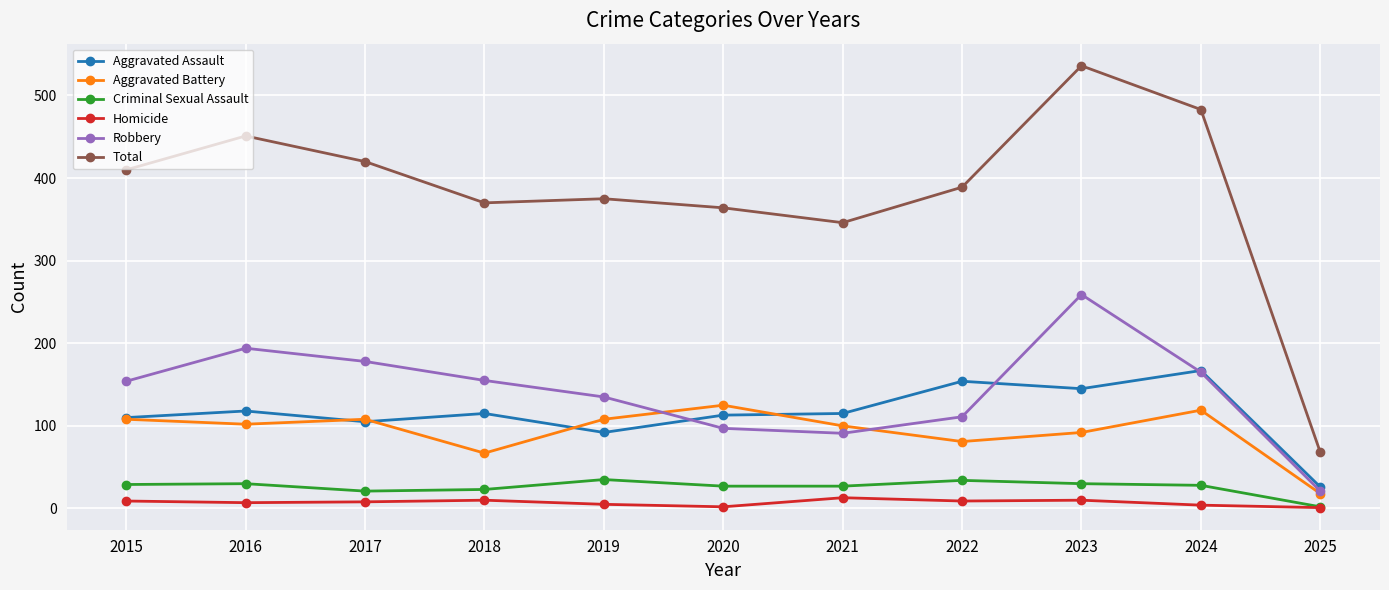

At which category is the sum across all series the highest?

2023